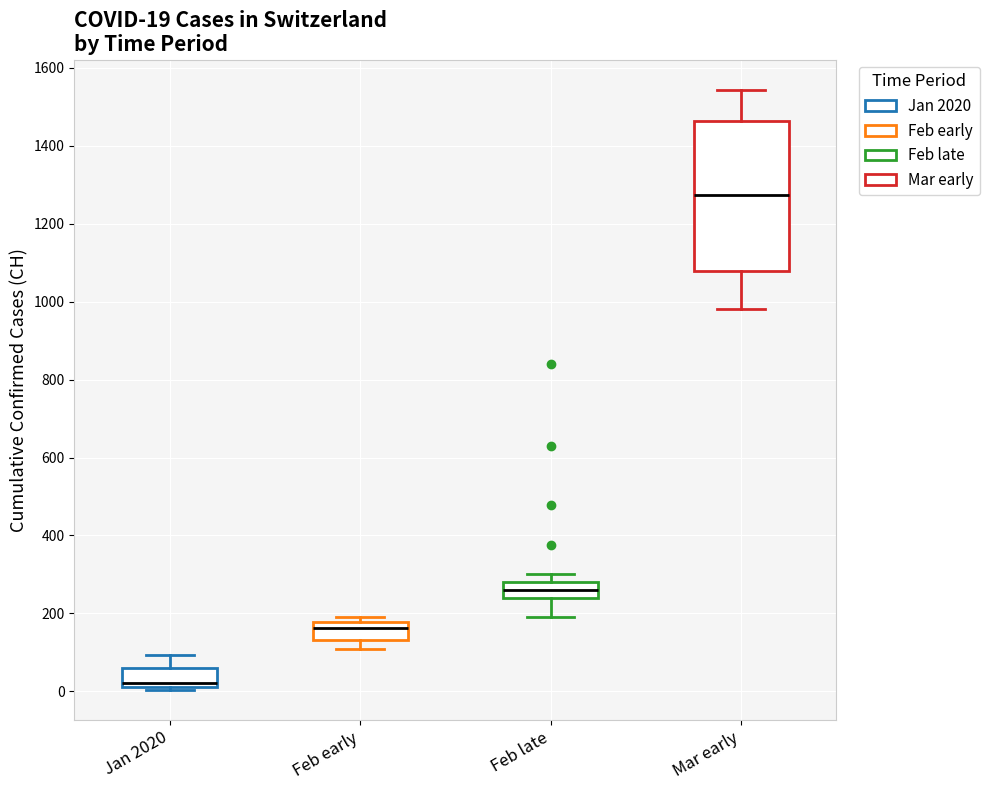

Comparing the boxes themselves (not the whiskers), which one is the tallest?

Mar early